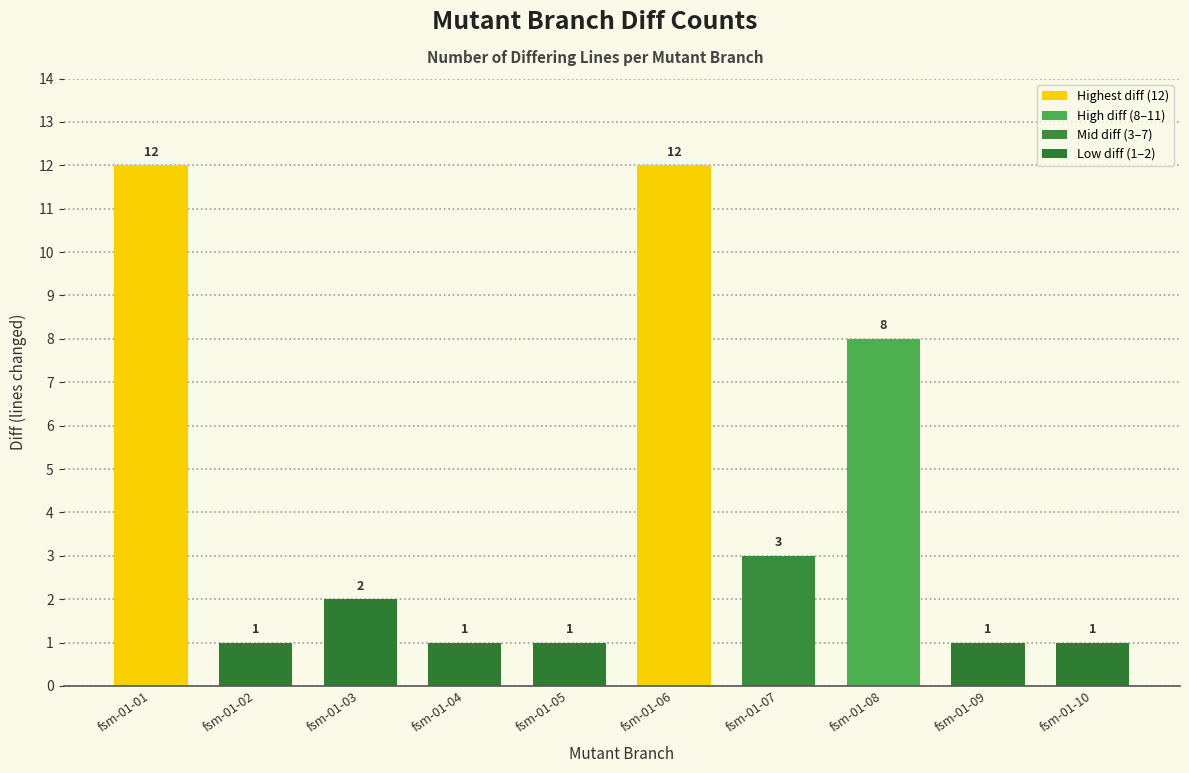

What is the sum of all values?

42